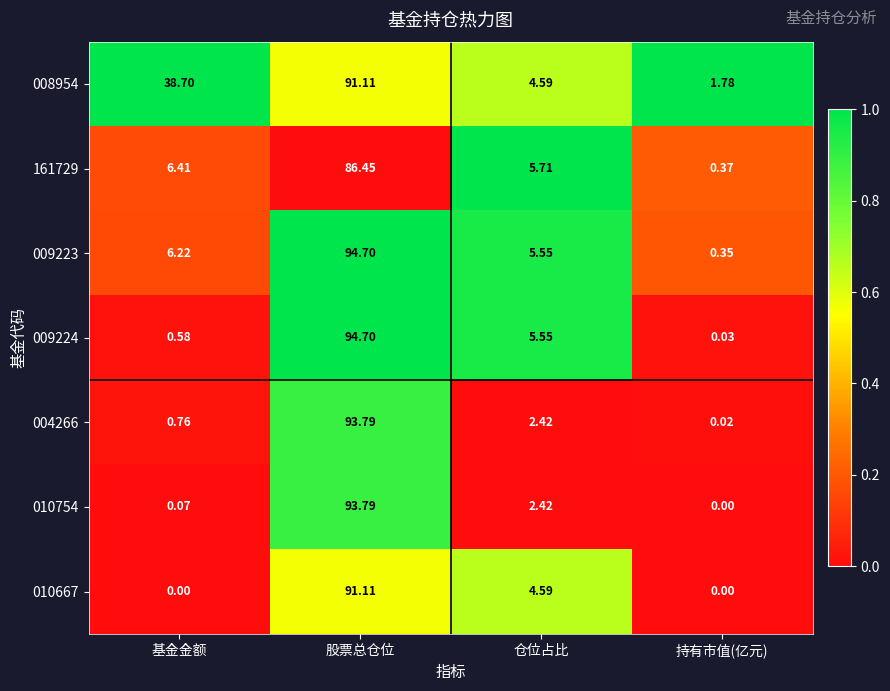

What is the total value across all series at 仓位占比?

30.8